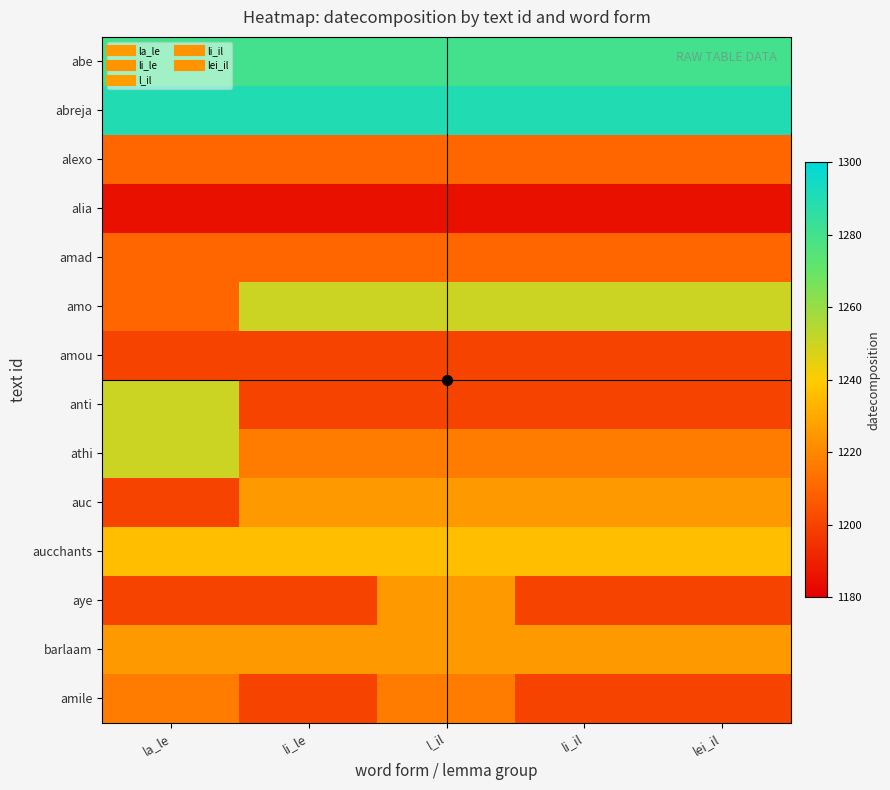

Reading left to right, extract all data points from this chart.

abe: la_le=1280	li_le=1280	l_il=1280	li_il=1280	lei_il=1280
abreja: la_le=1290	li_le=1290	l_il=1290	li_il=1290	lei_il=1290
alexo: la_le=1210	li_le=1210	l_il=1210	li_il=1210	lei_il=1210
alia: la_le=1185	li_le=1185	l_il=1185	li_il=1185	lei_il=1185
amad: la_le=1210	li_le=1210	l_il=1210	li_il=1210	lei_il=1210
amo: la_le=1210	li_le=1250	l_il=1250	li_il=1250	lei_il=1250
amou: la_le=1200	li_le=1200	l_il=1200	li_il=1200	lei_il=1200
anti: la_le=1250	li_le=1200	l_il=1200	li_il=1200	lei_il=1200
athi: la_le=1250	li_le=1217	l_il=1217	li_il=1217	lei_il=1217
auc: la_le=1200	li_le=1225	l_il=1225	li_il=1225	lei_il=1225
aucchants: la_le=1236	li_le=1236	l_il=1236	li_il=1236	lei_il=1236
aye: la_le=1200	li_le=1200	l_il=1225	li_il=1200	lei_il=1200
barlaam: la_le=1225	li_le=1225	l_il=1225	li_il=1225	lei_il=1225
amile: la_le=1217	li_le=1200	l_il=1217	li_il=1200	lei_il=1200